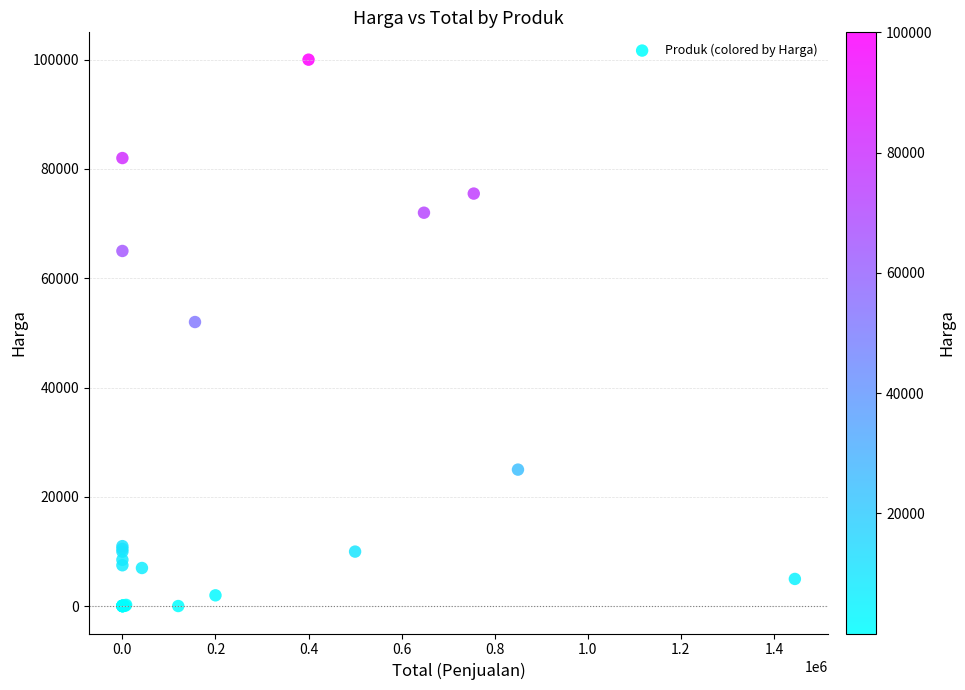

What Y value in the scatter plot is closest to 50007?

52000.0